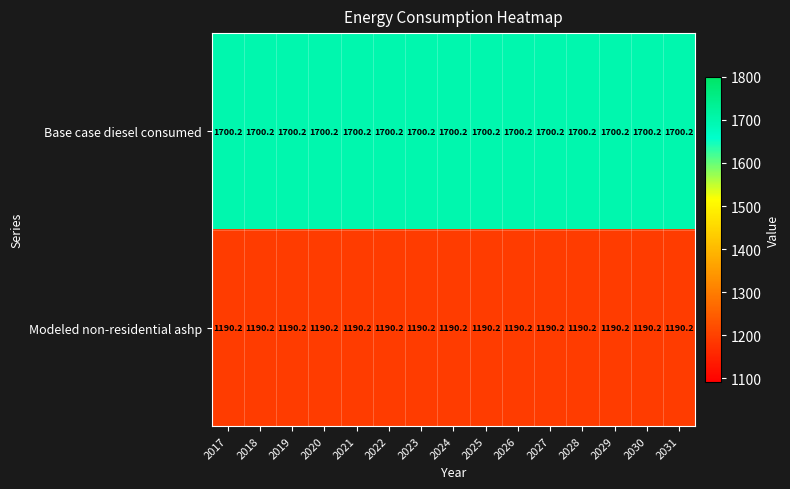

What is the spread (max minus min) of values at 2018?

510.0